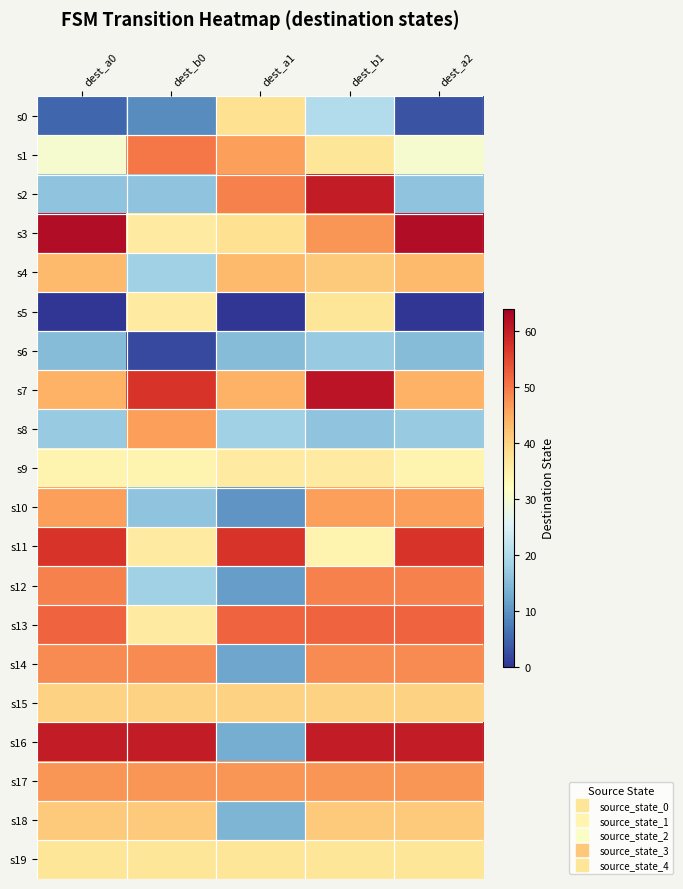

What is the greatest value displayed?

62